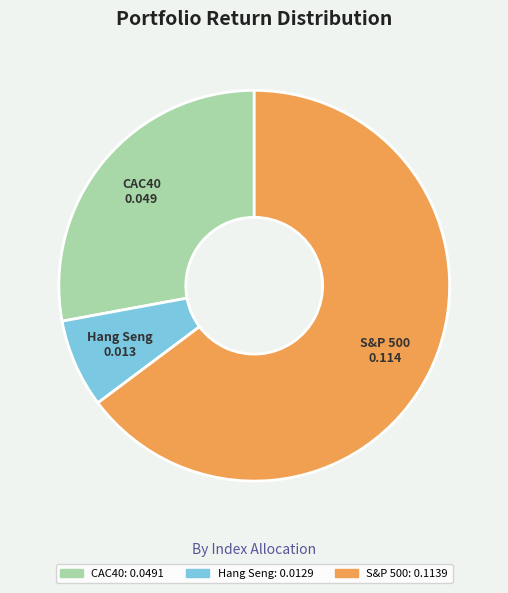

Do Hang Seng and S&P 500 together represent more than half of the pie?

Yes